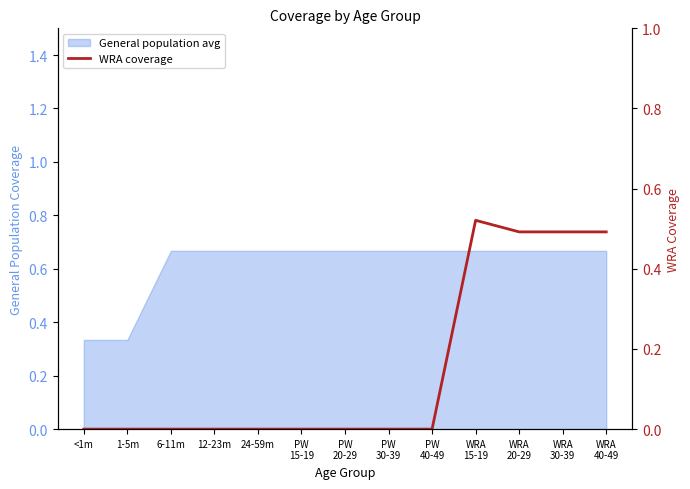

How many positive values are there?

4